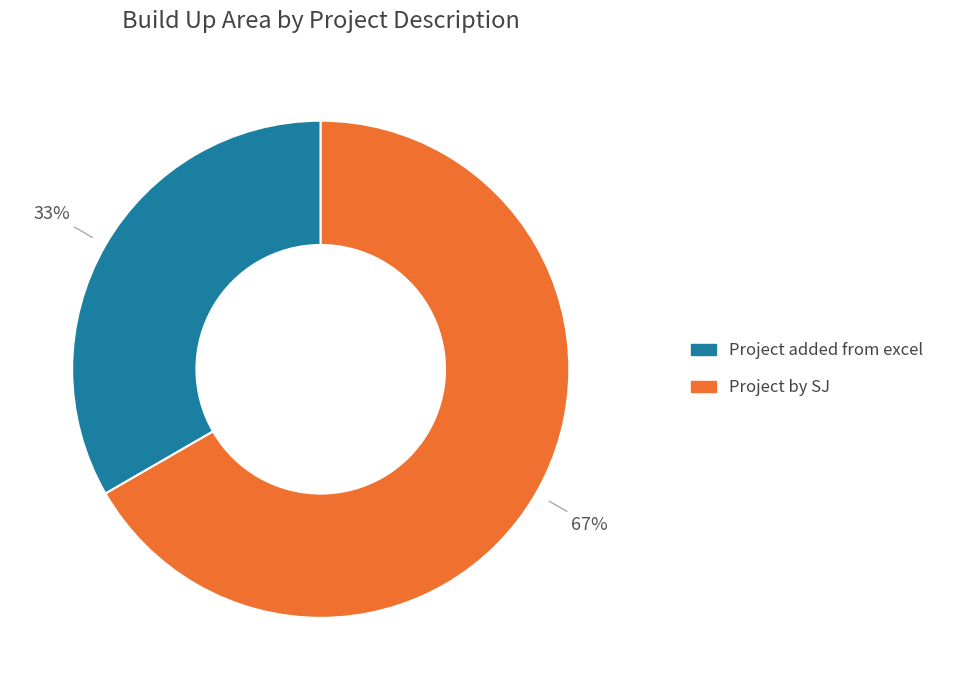

To the nearest percent, what is the average slice percentage?

50%